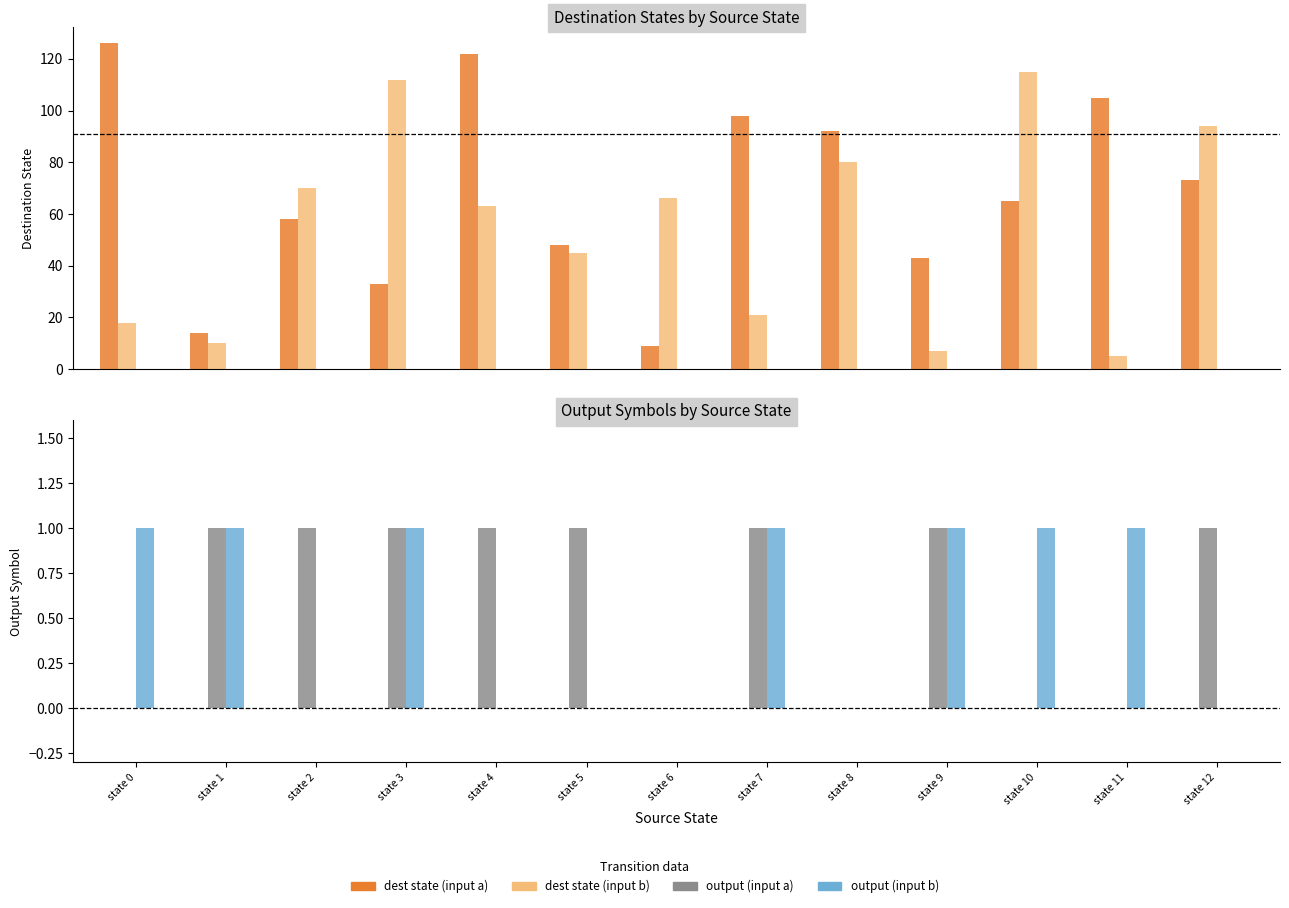

Which category has the highest value in the output_symbol (b) series?

state 0